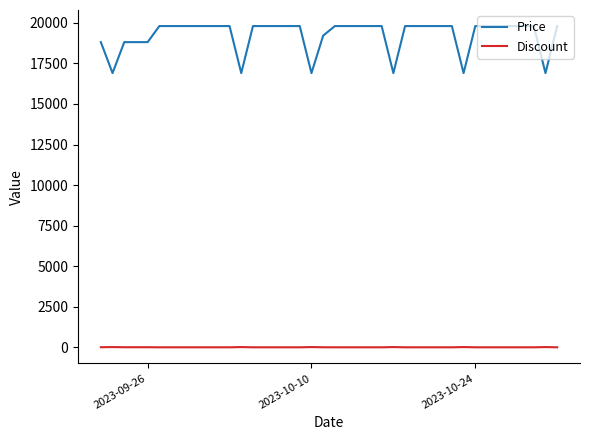

List the series in order of their peak value, highest first.

Price, Discount